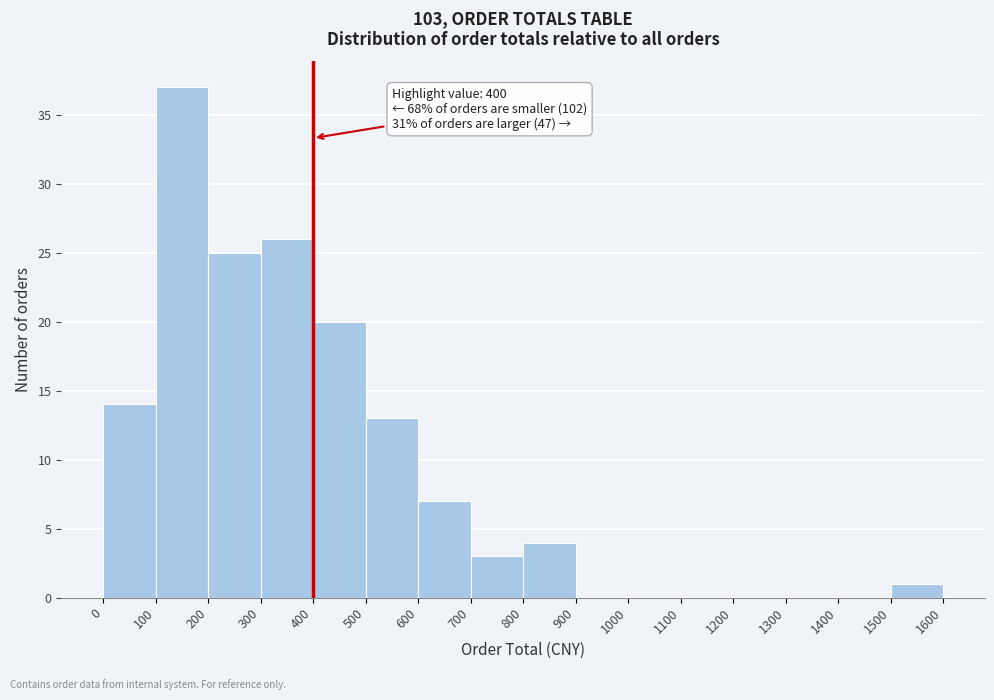

Over which range of the x-axis is the bar tallest?

100 to 200